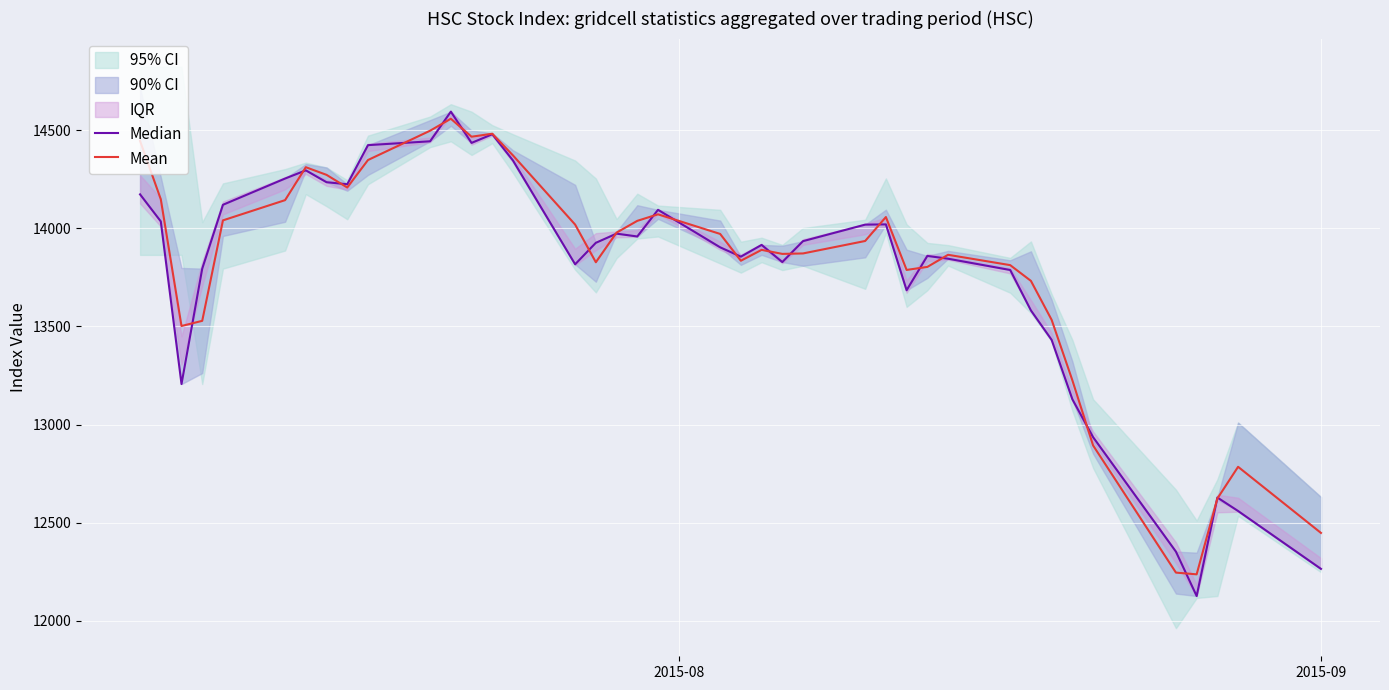

What is the highest value of the Mean series?

14557.4